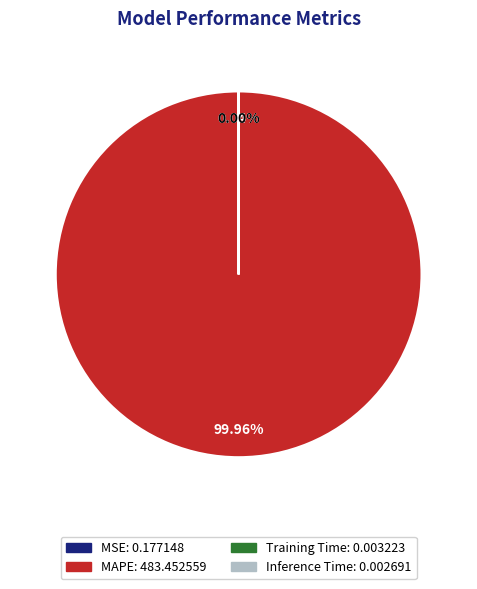

Does any single category account for the majority?

Yes